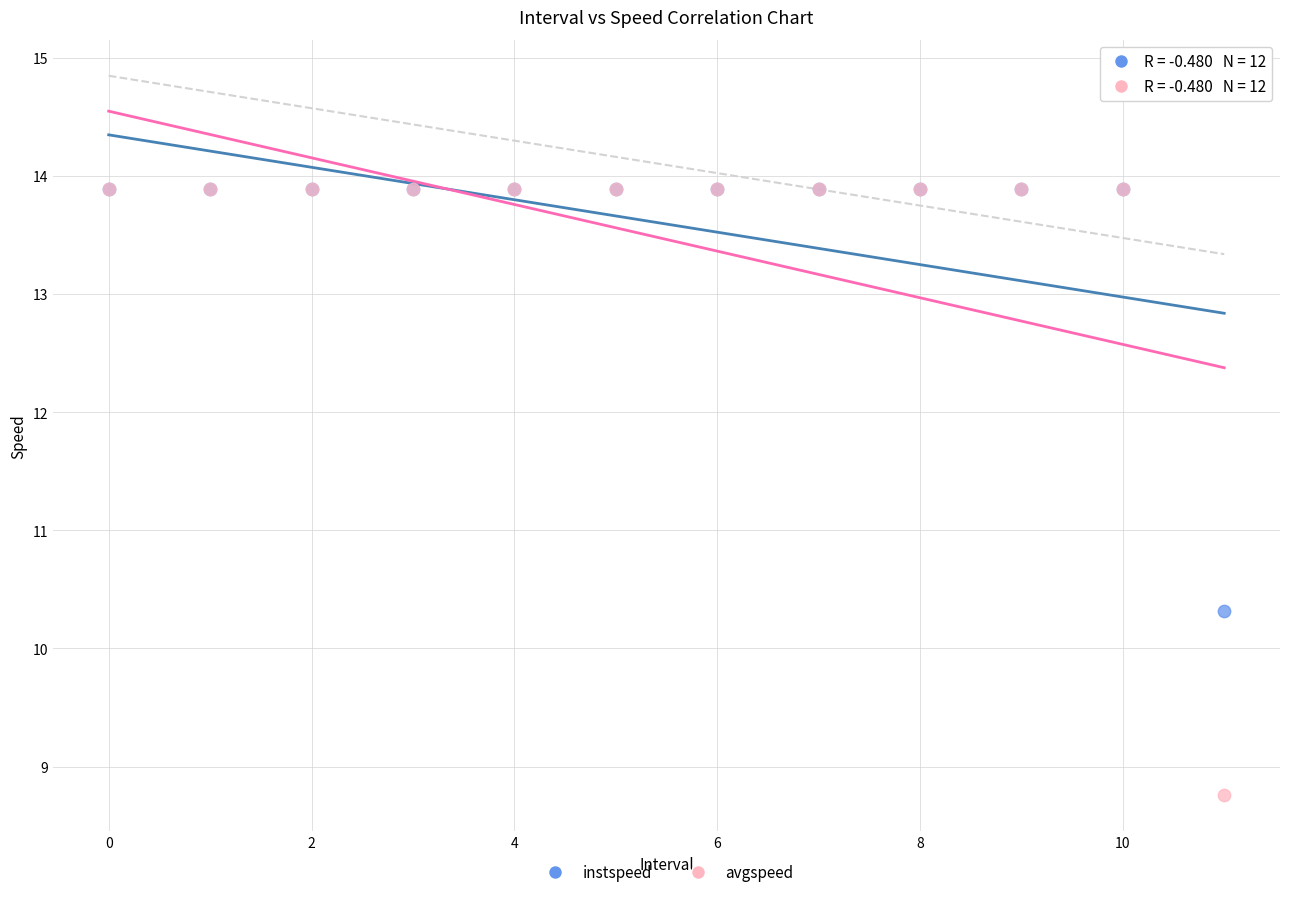

Which series has the largest Y range (max minus min)?

avgspeed